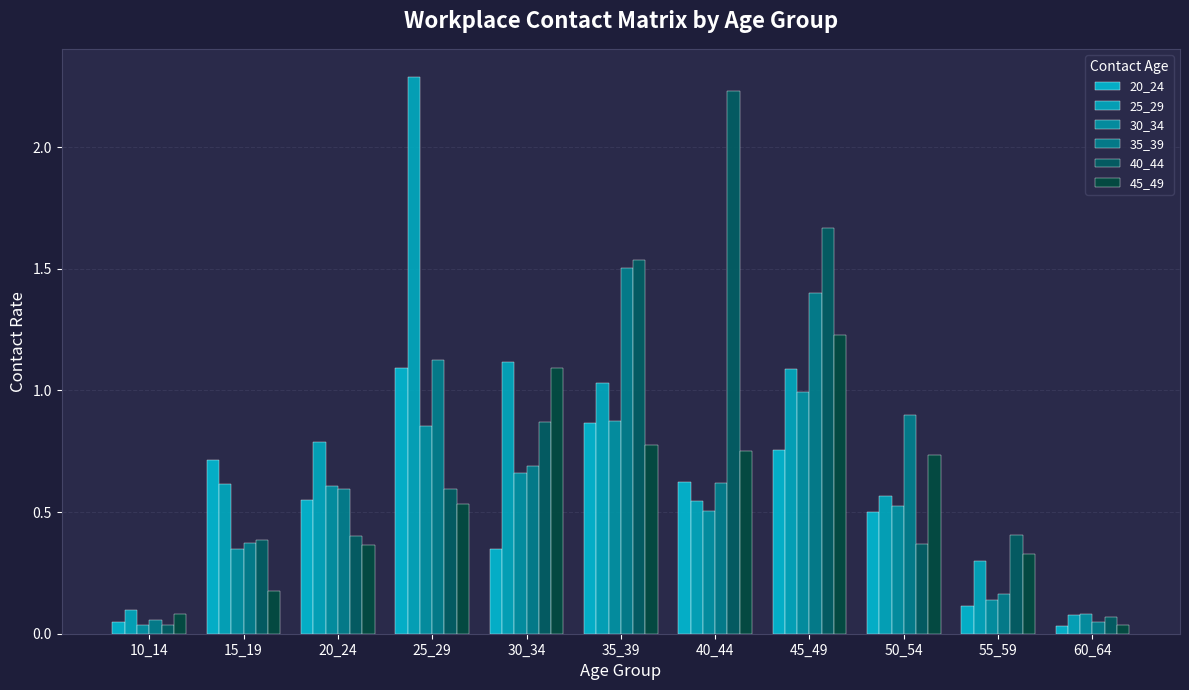

Reading left to right, transcribe all the data shown in this chart.

20_24: 10_14=0.0	15_19=0.7	20_24=0.5	25_29=1.1	30_34=0.3	35_39=0.9	40_44=0.6	45_49=0.8	50_54=0.5	55_59=0.1	60_64=0.0
25_29: 10_14=0.1	15_19=0.6	20_24=0.8	25_29=2.3	30_34=1.1	35_39=1.0	40_44=0.5	45_49=1.1	50_54=0.6	55_59=0.3	60_64=0.1
30_34: 10_14=0.0	15_19=0.3	20_24=0.6	25_29=0.9	30_34=0.7	35_39=0.9	40_44=0.5	45_49=1.0	50_54=0.5	55_59=0.1	60_64=0.1
35_39: 10_14=0.1	15_19=0.4	20_24=0.6	25_29=1.1	30_34=0.7	35_39=1.5	40_44=0.6	45_49=1.4	50_54=0.9	55_59=0.2	60_64=0.0
40_44: 10_14=0.0	15_19=0.4	20_24=0.4	25_29=0.6	30_34=0.9	35_39=1.5	40_44=2.2	45_49=1.7	50_54=0.4	55_59=0.4	60_64=0.1
45_49: 10_14=0.1	15_19=0.2	20_24=0.4	25_29=0.5	30_34=1.1	35_39=0.8	40_44=0.7	45_49=1.2	50_54=0.7	55_59=0.3	60_64=0.0